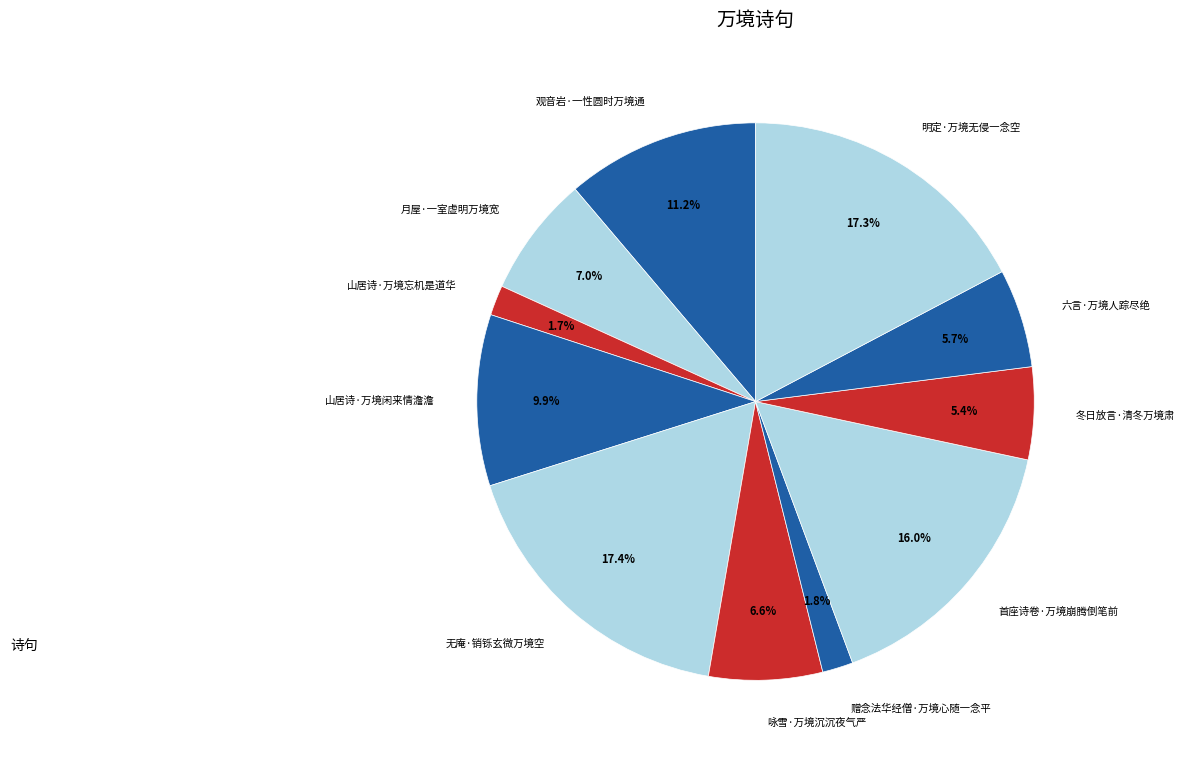

True or false: 观音岩·一性圆时万境通 accounts for 11% of the total.

True